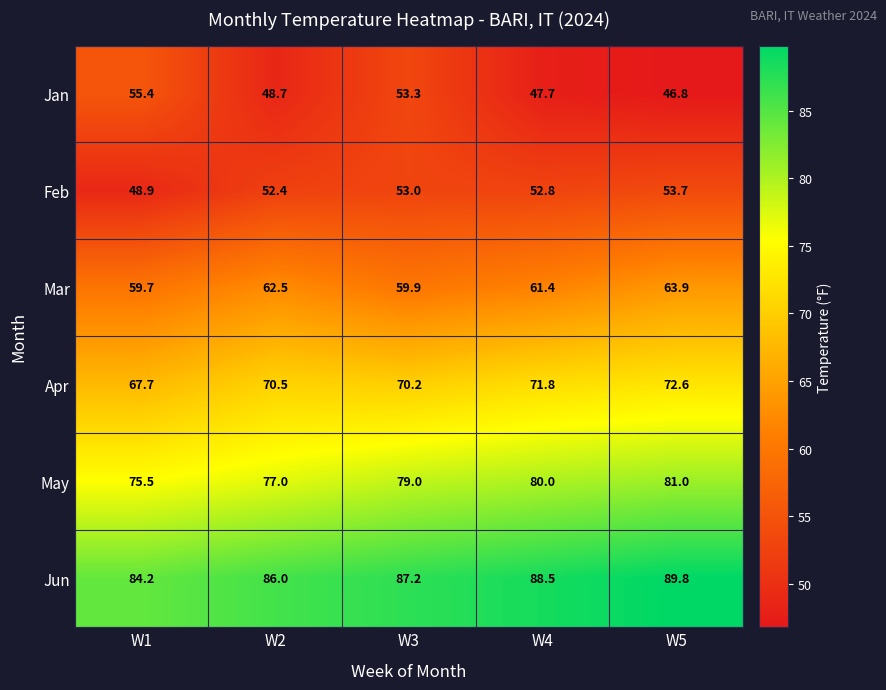

At which category is the sum across all series the highest?

W5